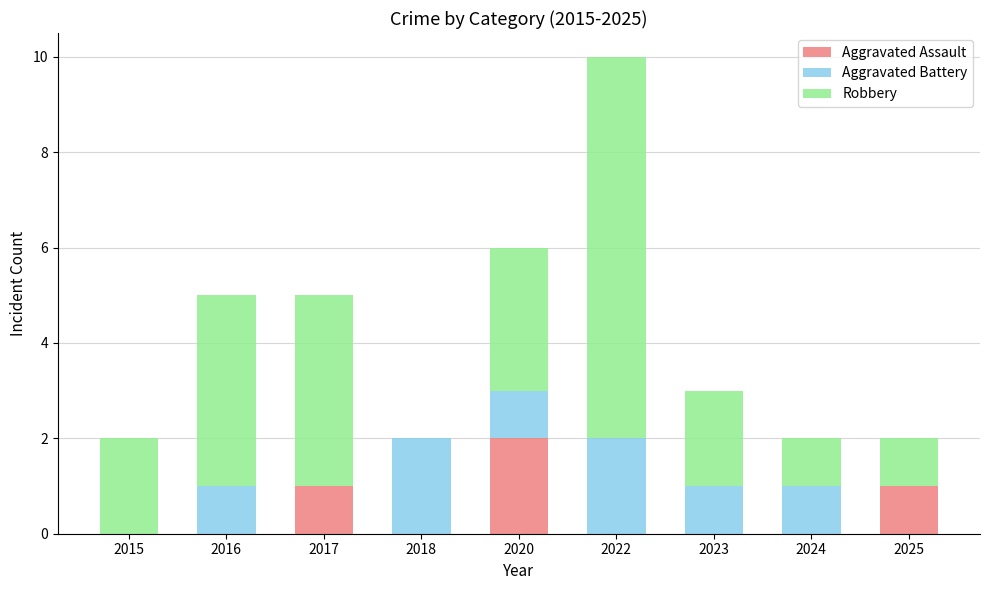

What is the total value across all series at 2016?

5